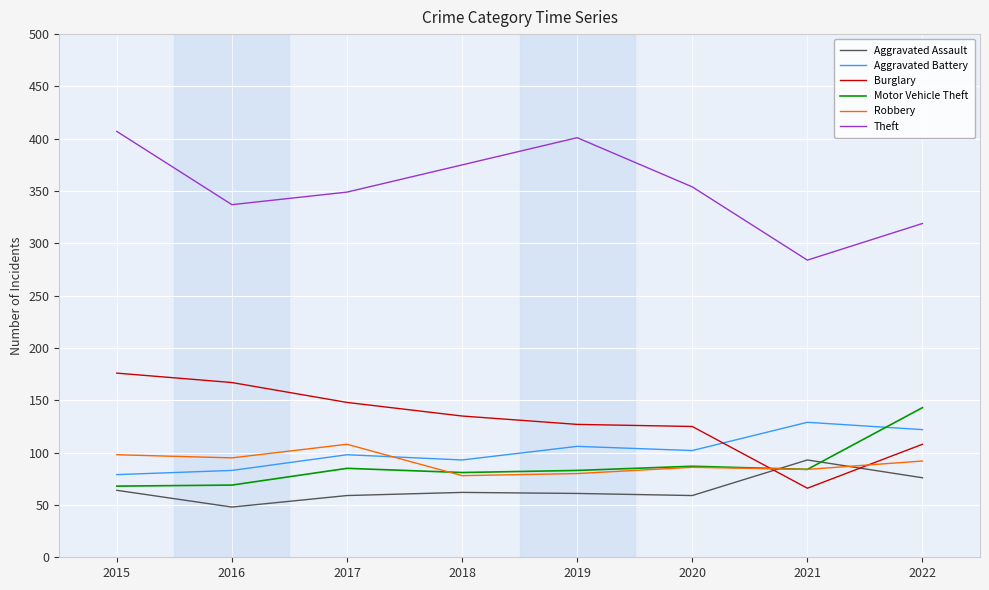

What are all the series names shown in the legend?

Aggravated Assault, Aggravated Battery, Burglary, Motor Vehicle Theft, Robbery, Theft